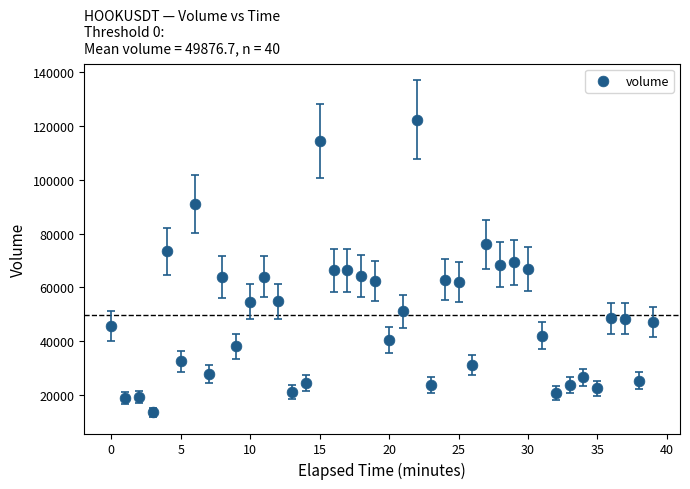

What is the range of Y values (max minus min)?

108788.7